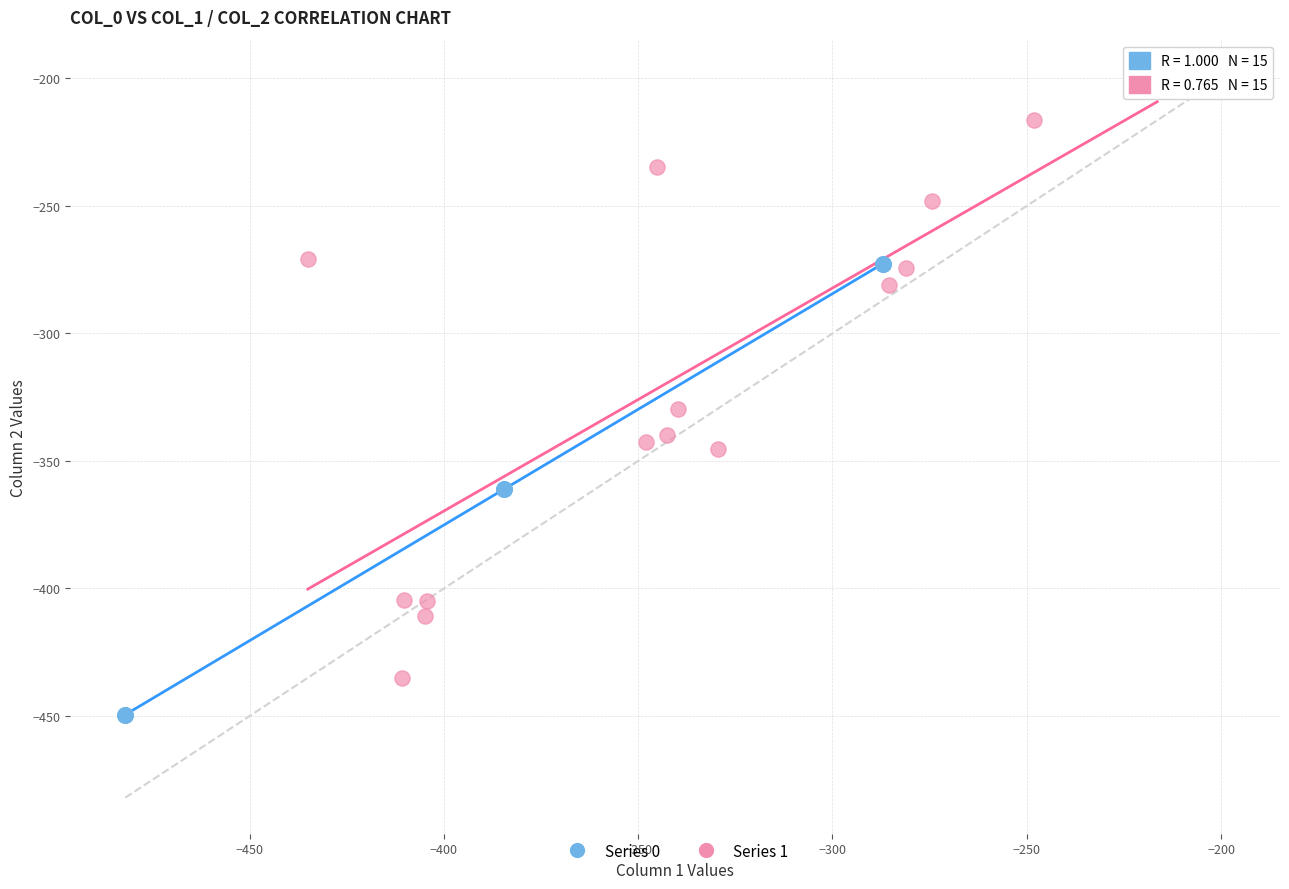

Which series contains the highest Y value?

Series 1